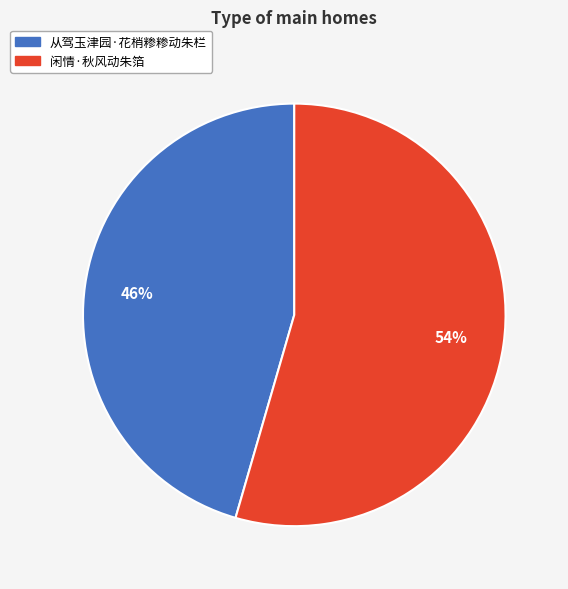

Which has a higher value, 从驾玉津园·花梢糁糁动朱栏 or 闲情·秋风动朱箔?

闲情·秋风动朱箔